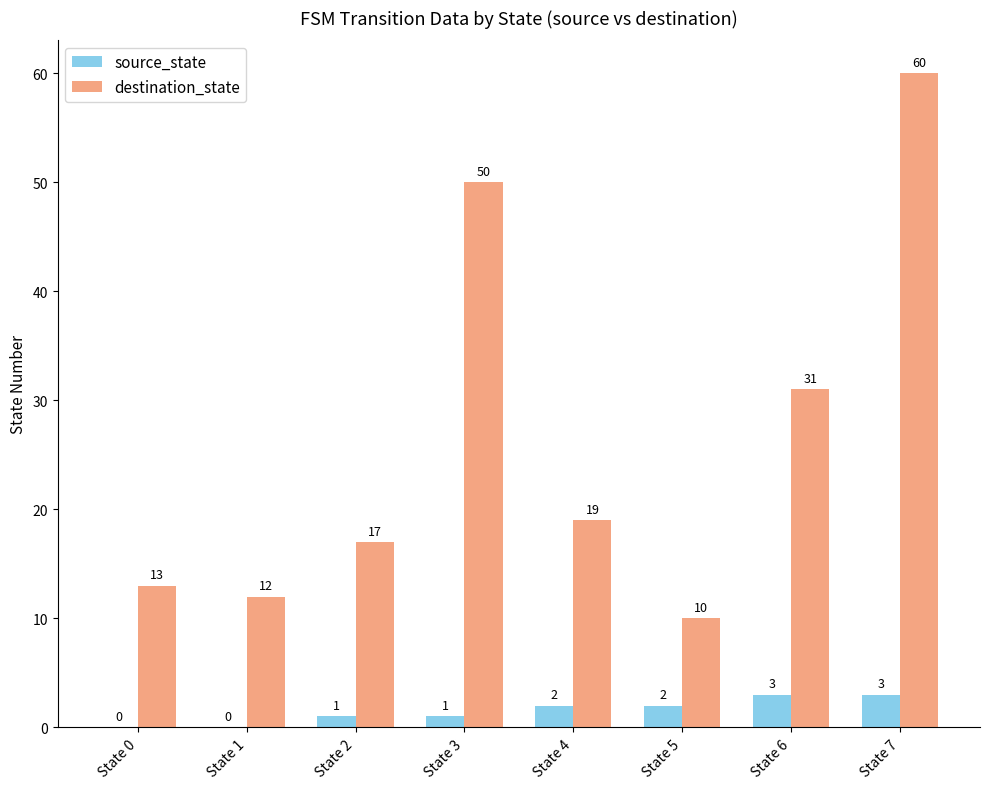

What is the spread (max minus min) of values at State 7?

57